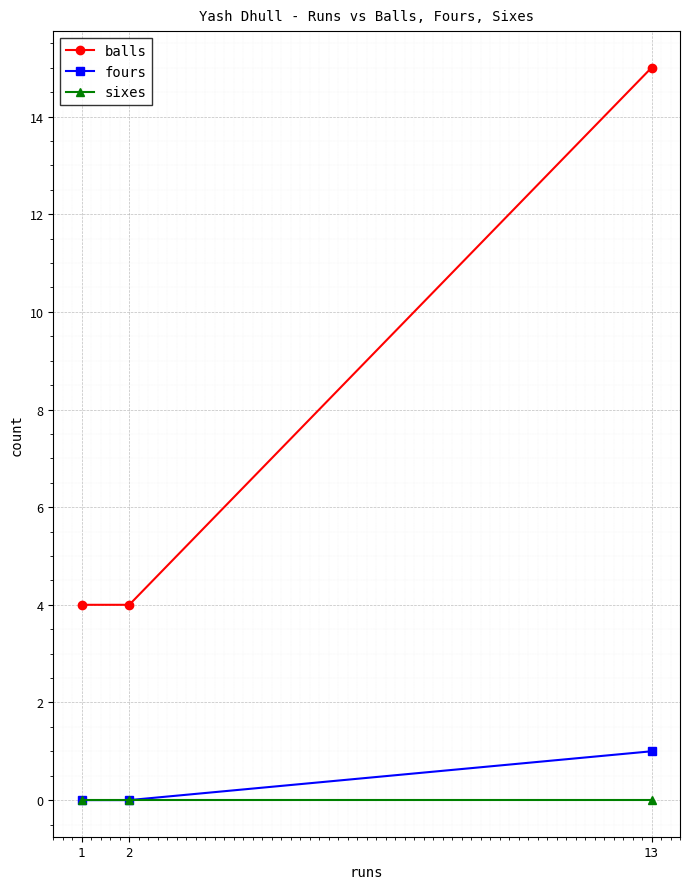

At which category is the sum across all series the highest?

13